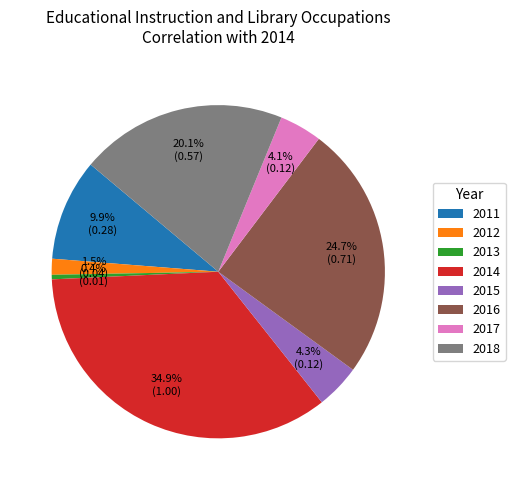

Does 2011 account for over 50% of the chart?

No